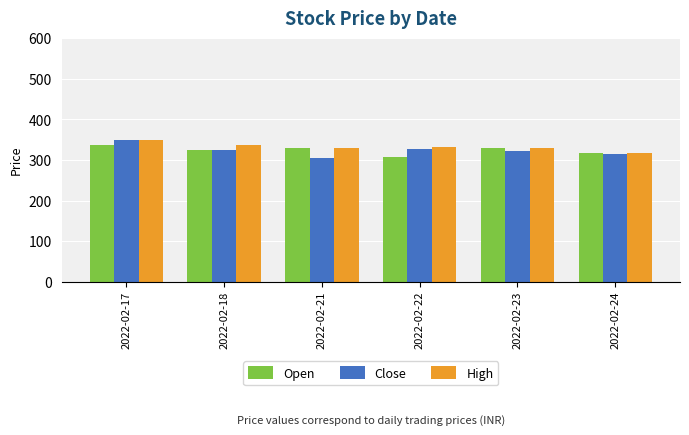

What is the spread (max minus min) of values at 2022-02-22?

25.7